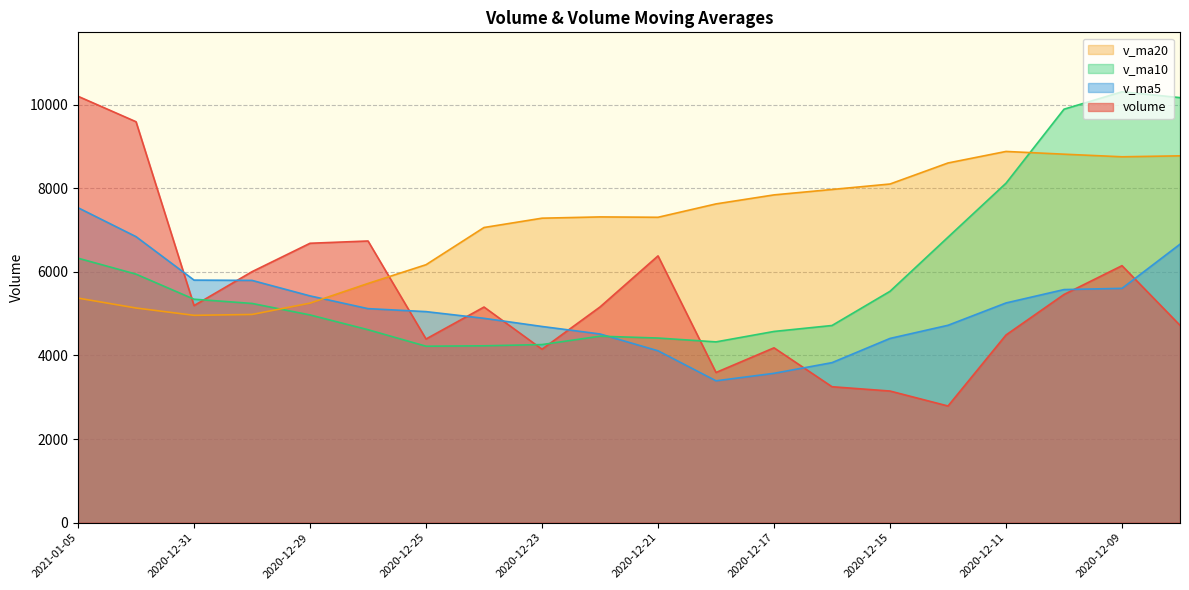

What is the label of the 12th point from the right?

2020-12-23